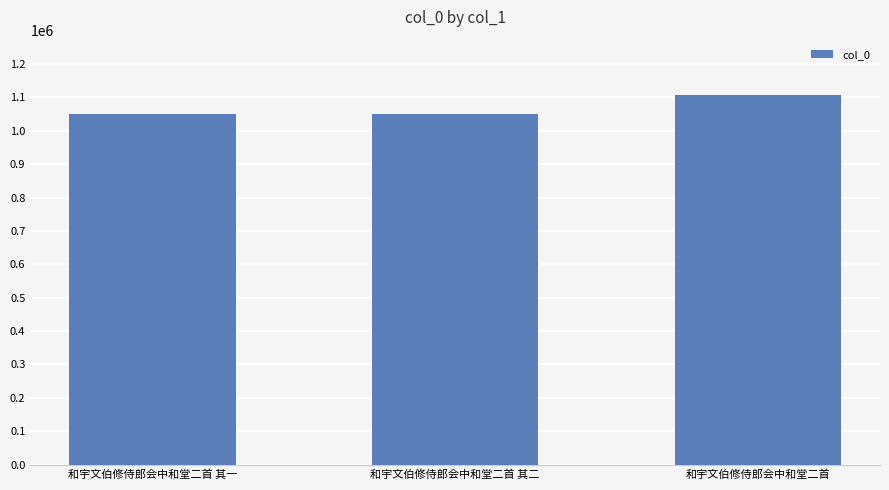

Is it true that the value at 和宇文伯修侍郎会中和堂二首 is 1107180?

True